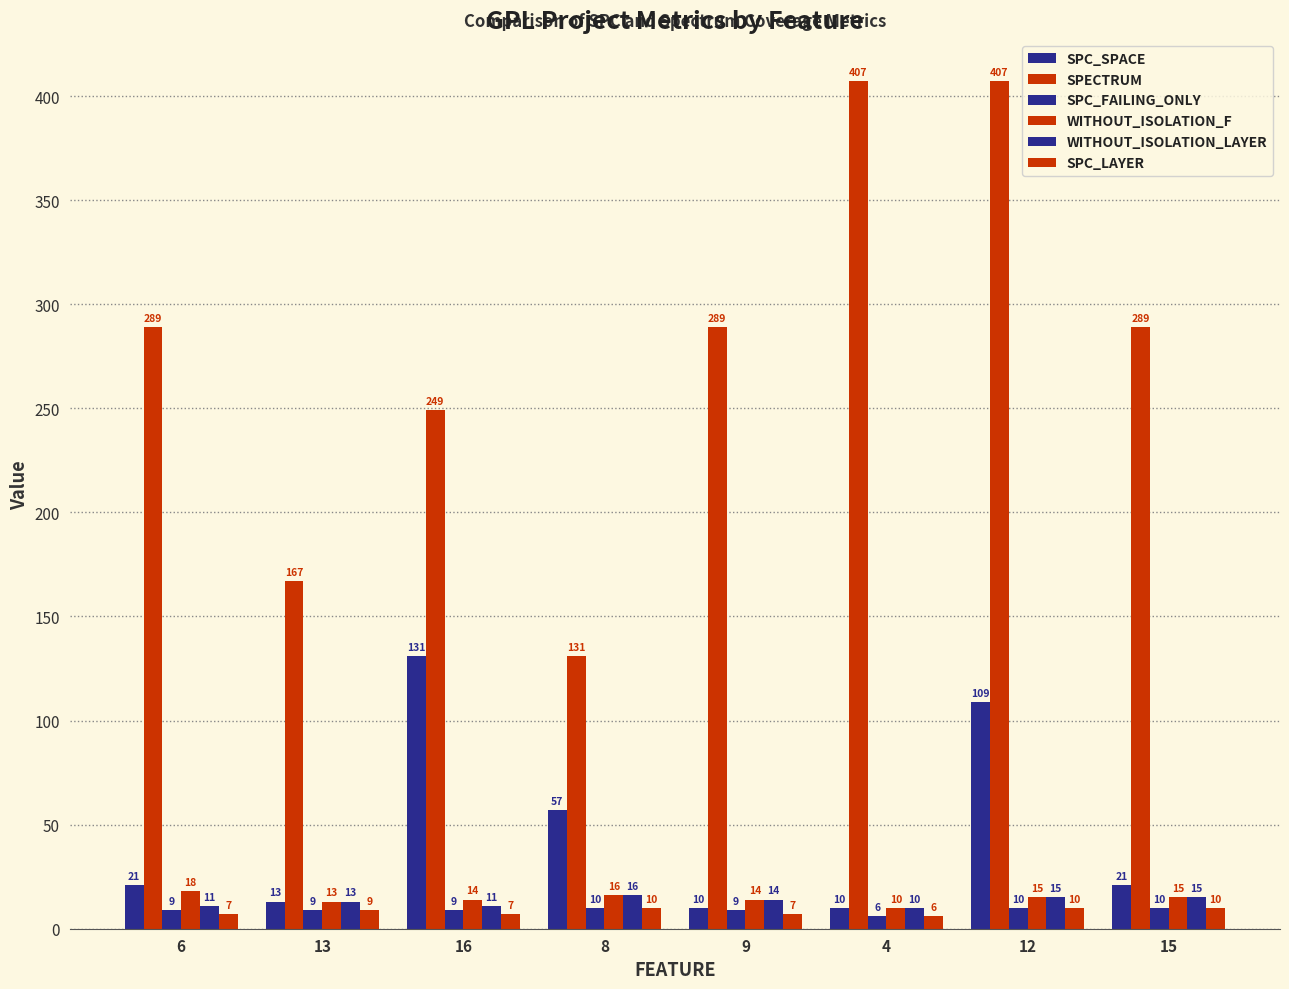

Reading left to right, what are all the values shown in this chart?

SPC_SPACE: 21	13	131	57	10	10	109	21
SPECTRUM: 289	167	249	131	289	407	407	289
SPC_FAILING_ONLY: 9	9	9	10	9	6	10	10
WITHOUT_ISOLATION_F: 18	13	14	16	14	10	15	15
WITHOUT_ISOLATION_LAYER: 11	13	11	16	14	10	15	15
SPC_LAYER: 7	9	7	10	7	6	10	10